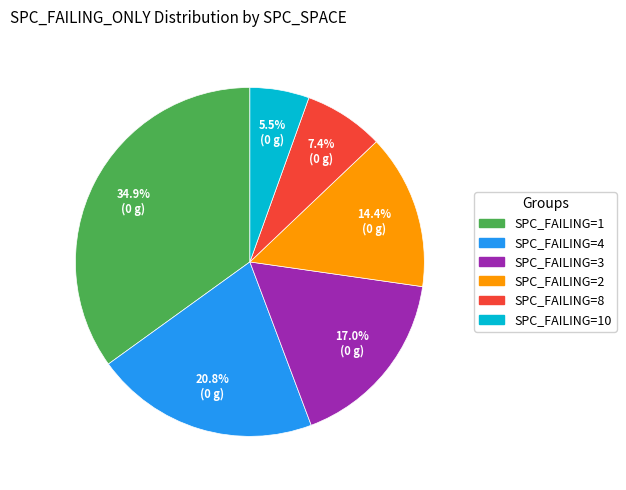

Is there a majority slice in this chart?

No